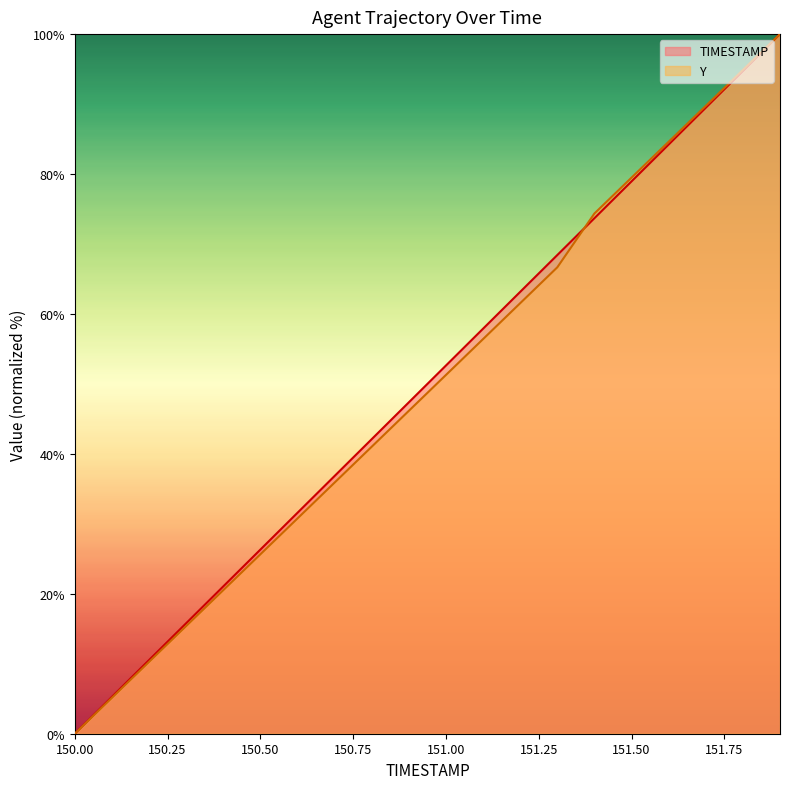

List the labels in order of Y value, smallest first.

150.0, 150.1, 150.2, 150.3, 150.4, 150.5, 150.6, 150.7, 150.8, 150.9, 151.0, 151.1, 151.2, 151.3, 151.4, 151.5, 151.6, 151.7, 151.8, 151.9